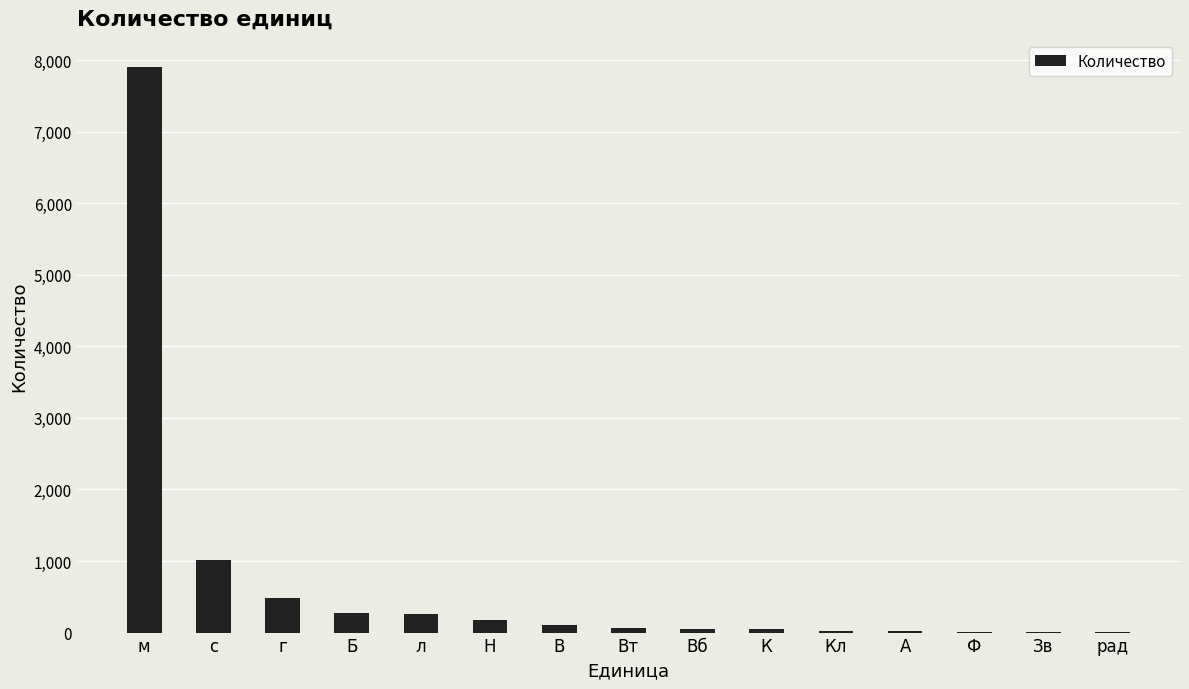

Does the chart contain stacked bars?

No